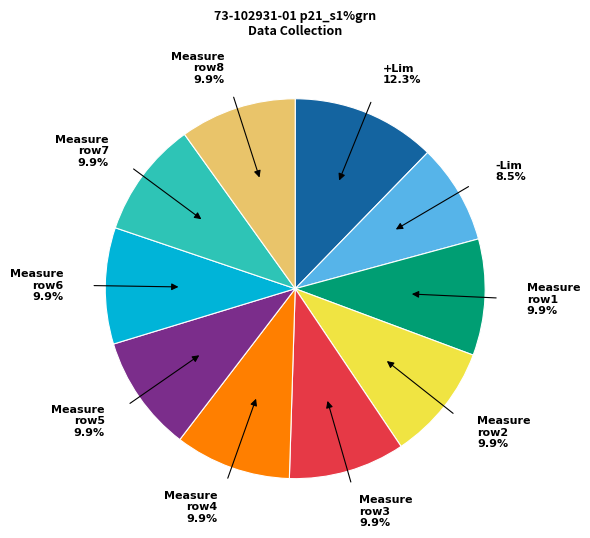

Count the number of slices in the pie.

10